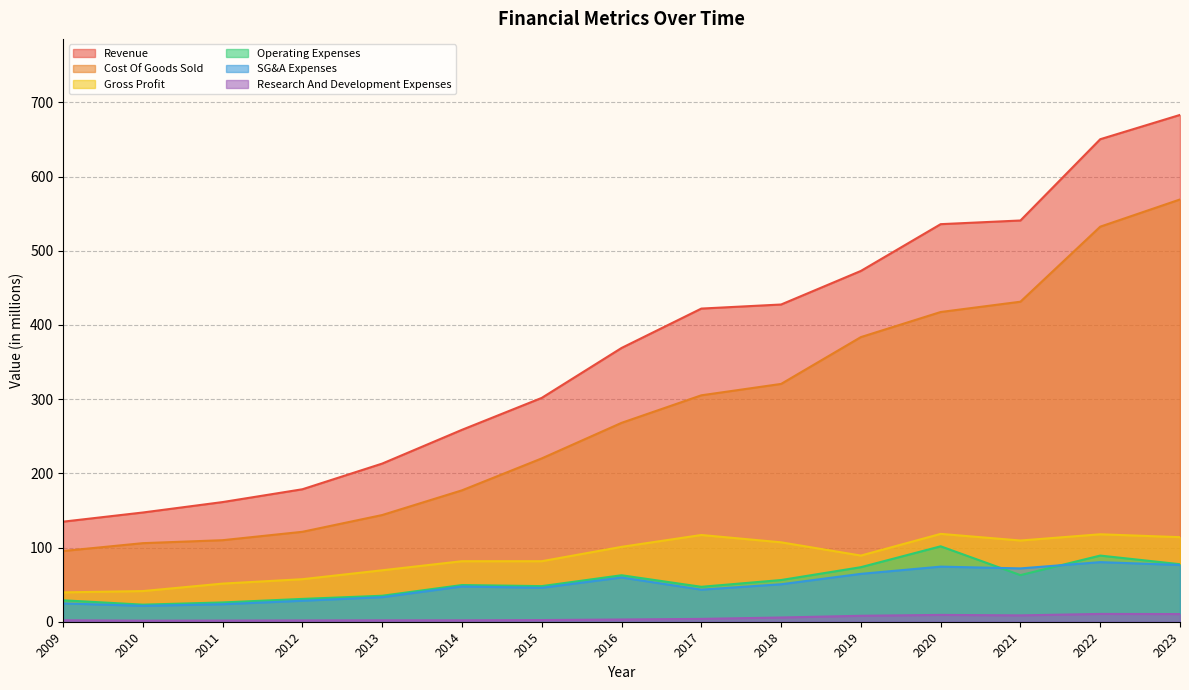

The Operating Expenses series shows 23.0 at 2010. True or false?

True